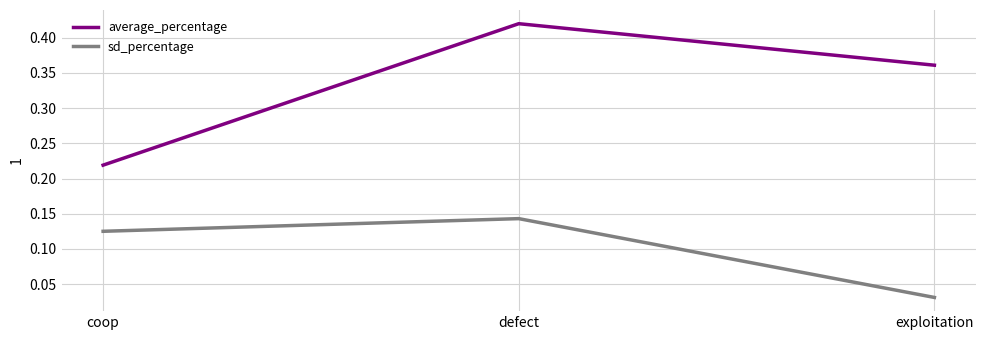

At which label is sd_percentage closest to 0?

exploitation